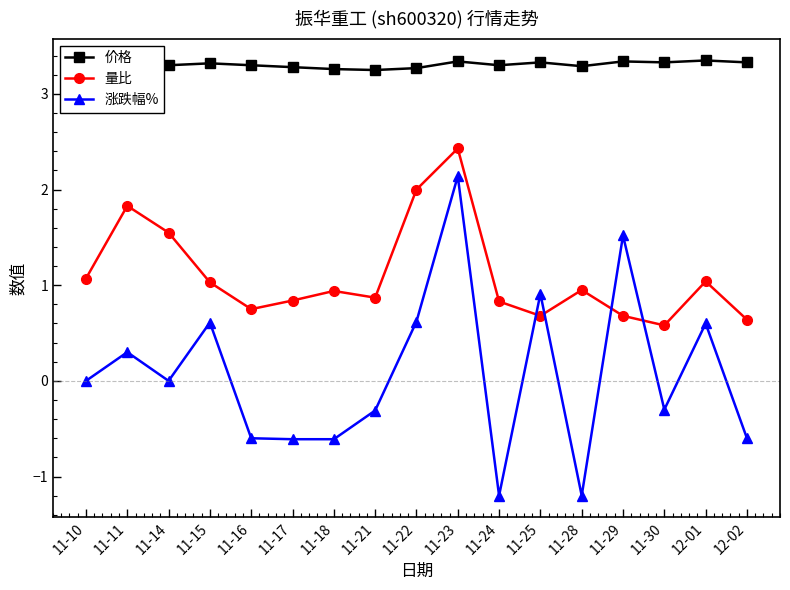

Is this an area chart (filled region under the line)?

No